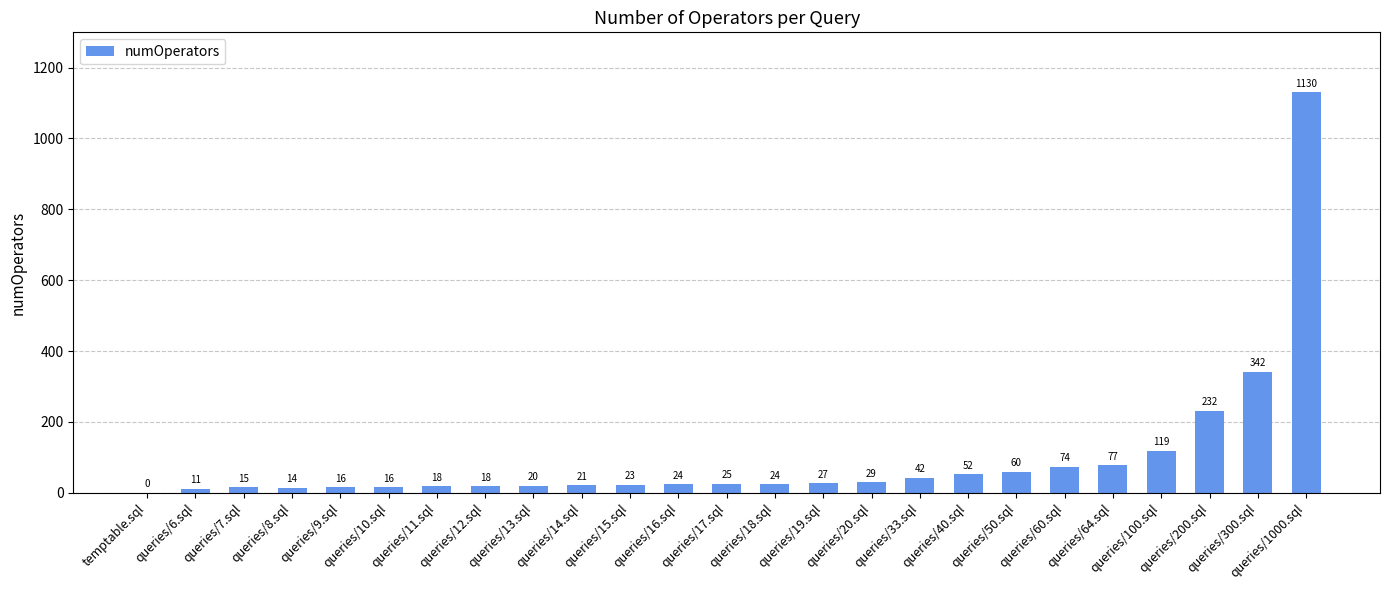

Reading right to left, what are all the values shown in this chart?

1130	342	232	119	77	74	60	52	42	29	27	24	25	24	23	21	20	18	18	16	16	14	15	11	0